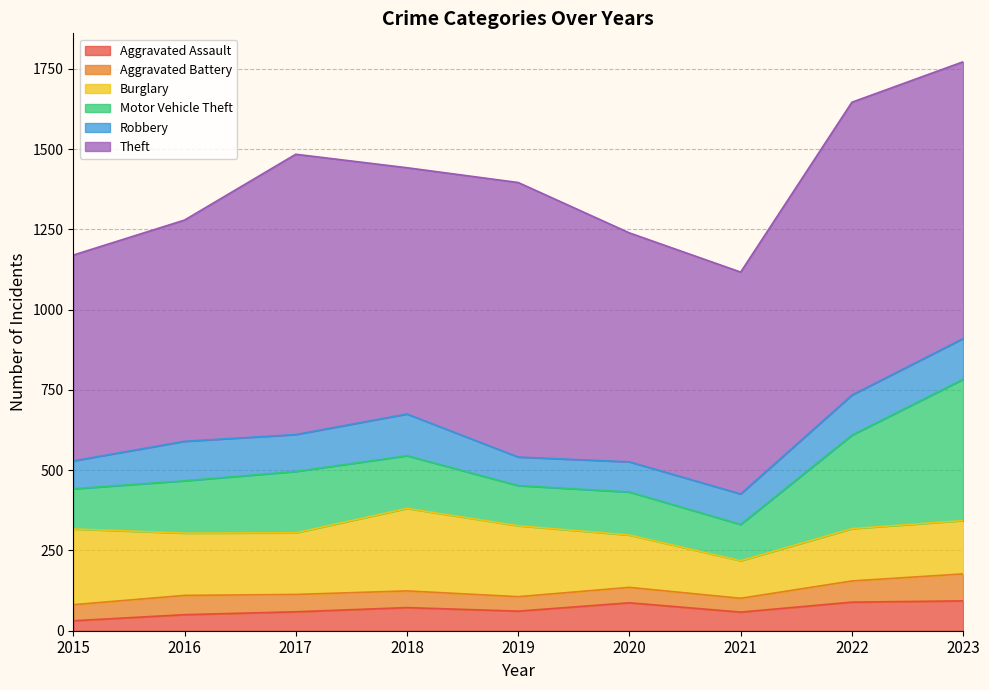

After their last crossing, which series has the higher values: Burglary or Motor Vehicle Theft?

Motor Vehicle Theft